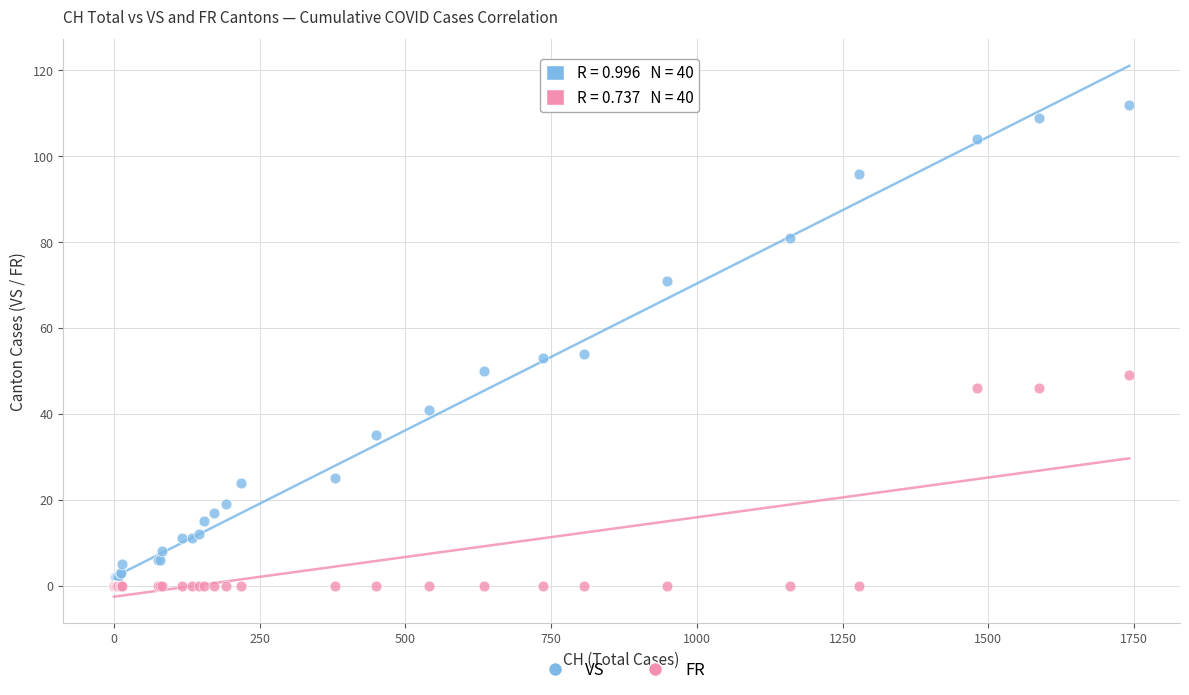

Which series reaches the maximum Y coordinate?

VS